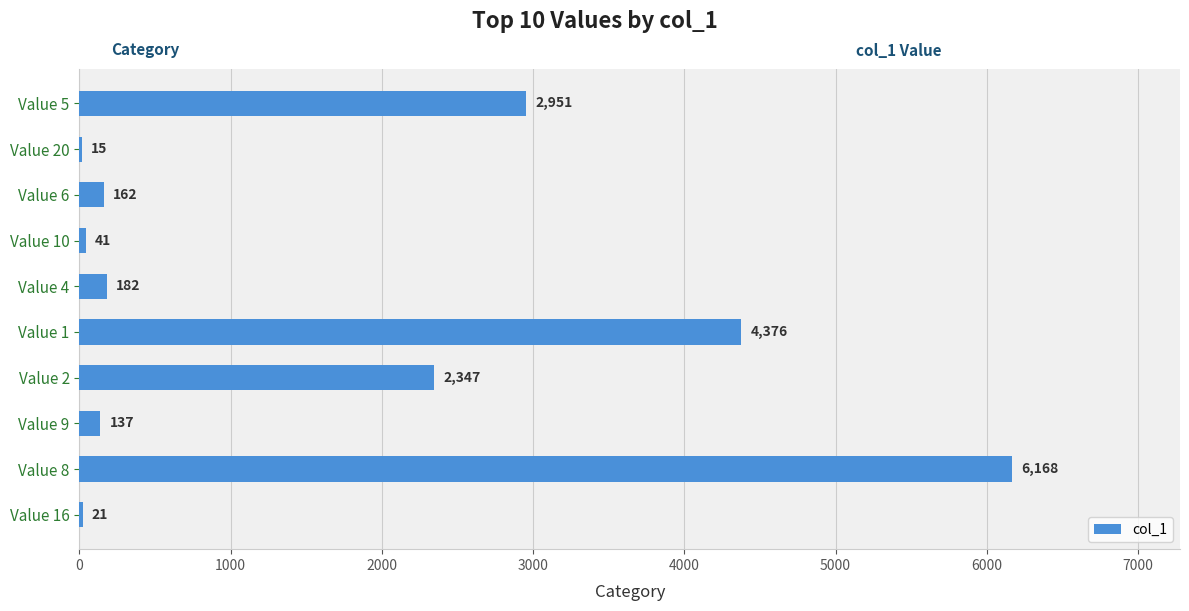

Is it true that the value at Value 10 is 41?

True